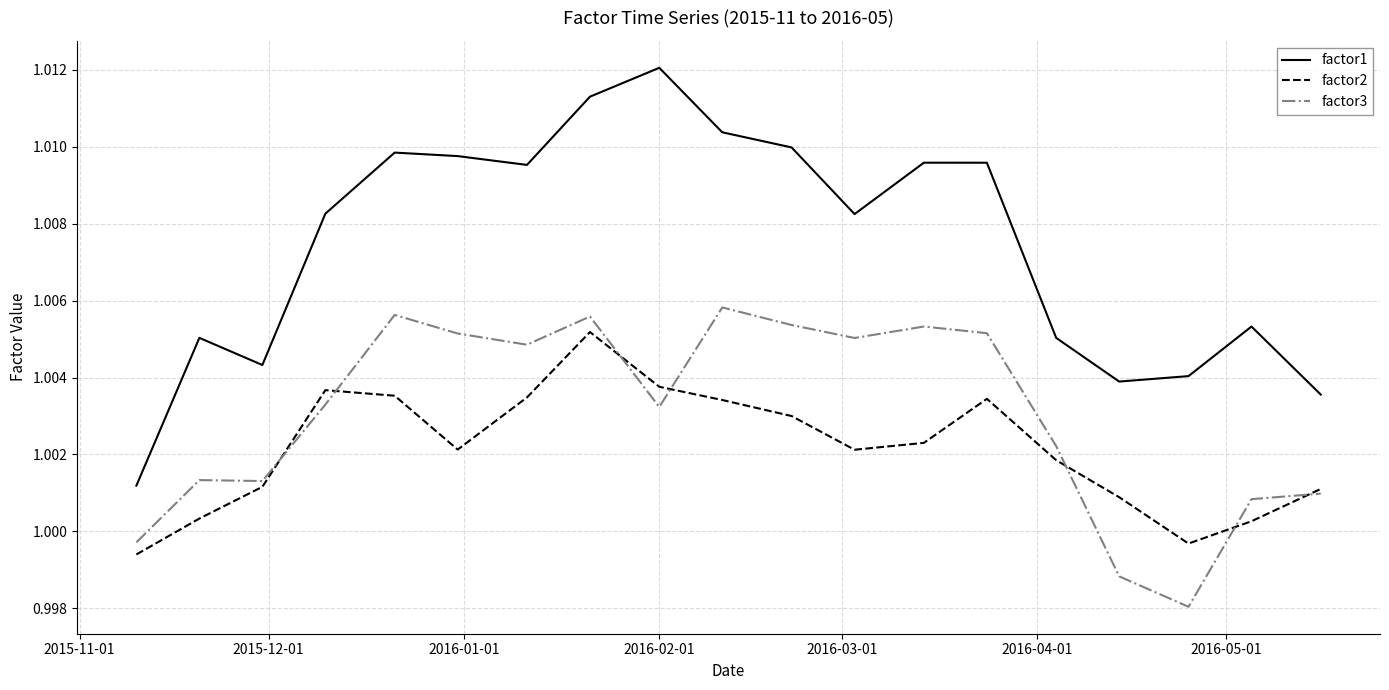

Which series has the largest total across all categories?

factor1